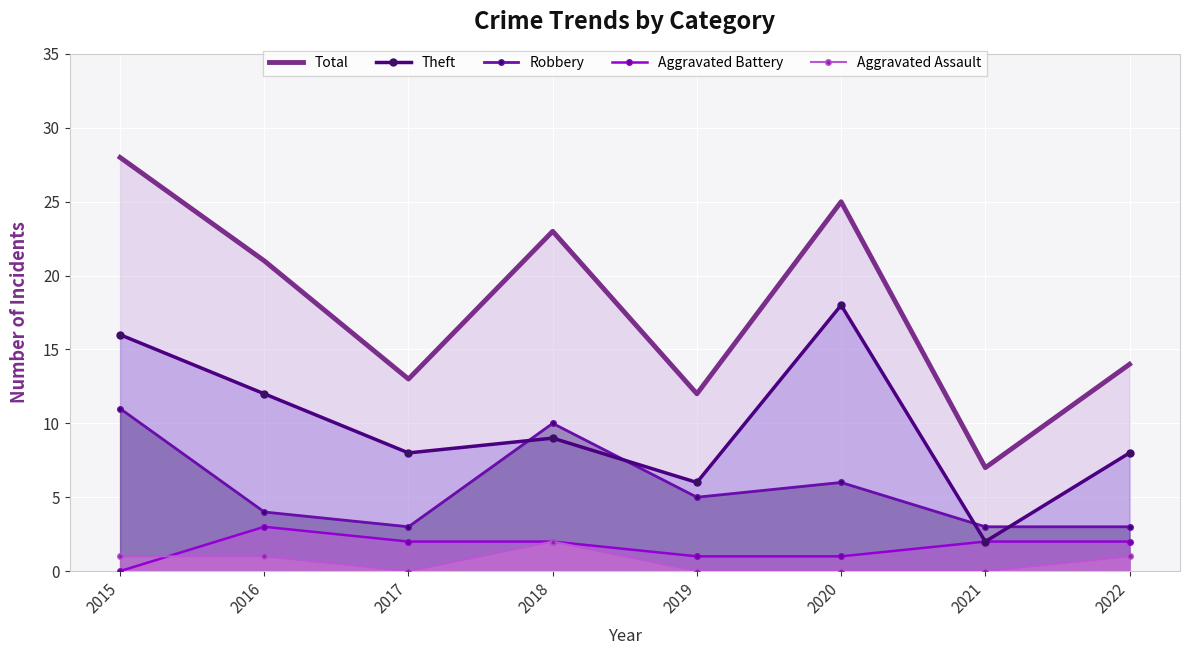

How many values in Aggravated Battery are above zero?

7